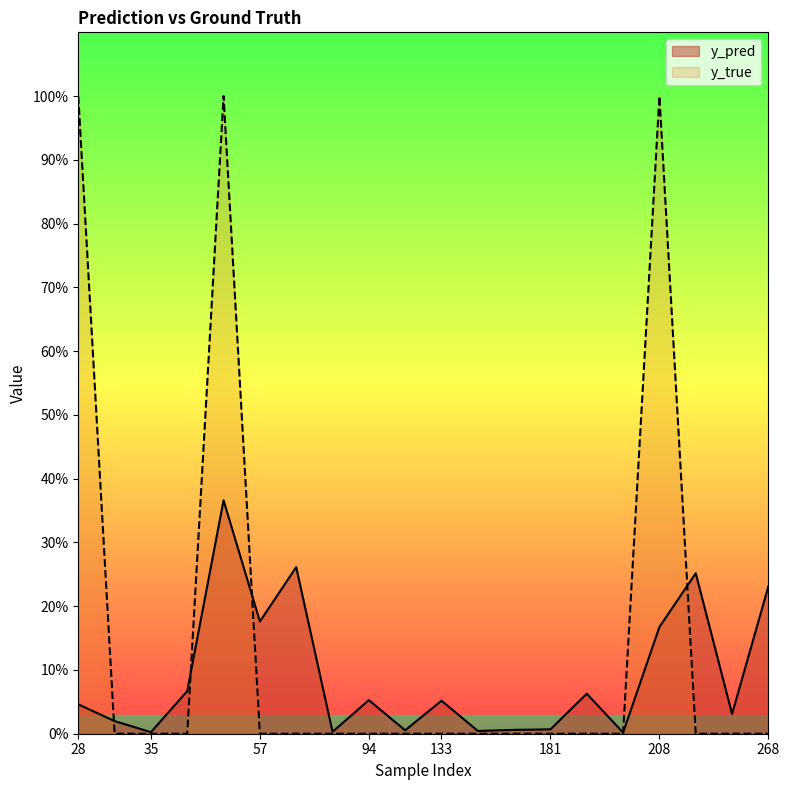

What is the sum of the y_pred values at 133 and 215?

0.3